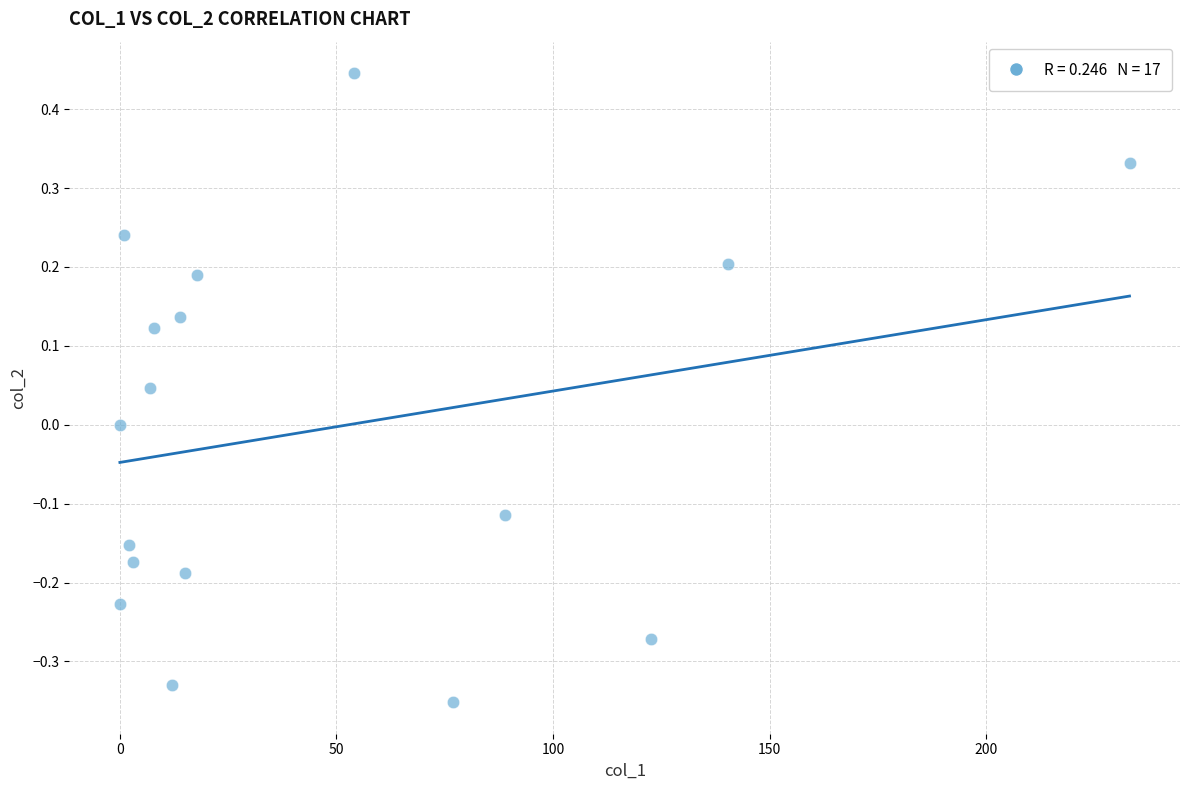

What is the range of X values (max minus min)?

233.1